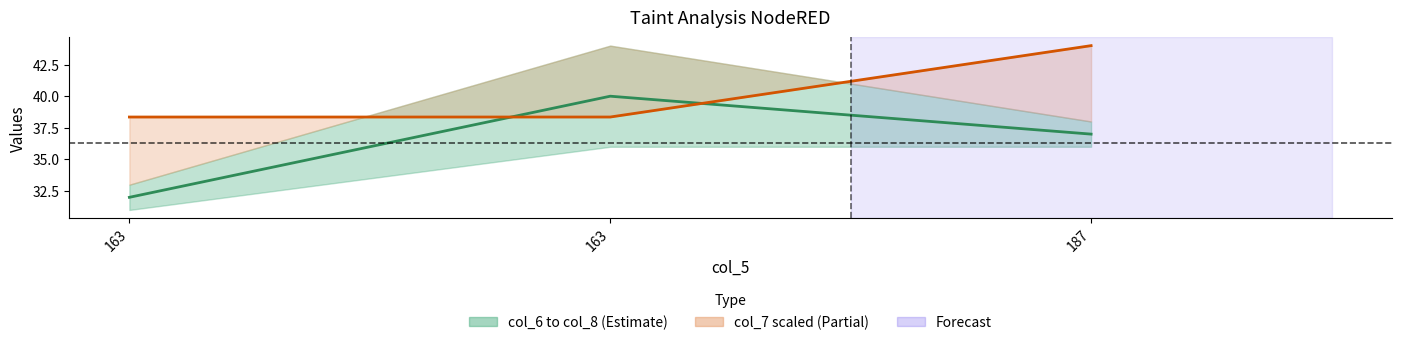

What is the value of the col_7 scaled line point at the 1st from the left?

38.4